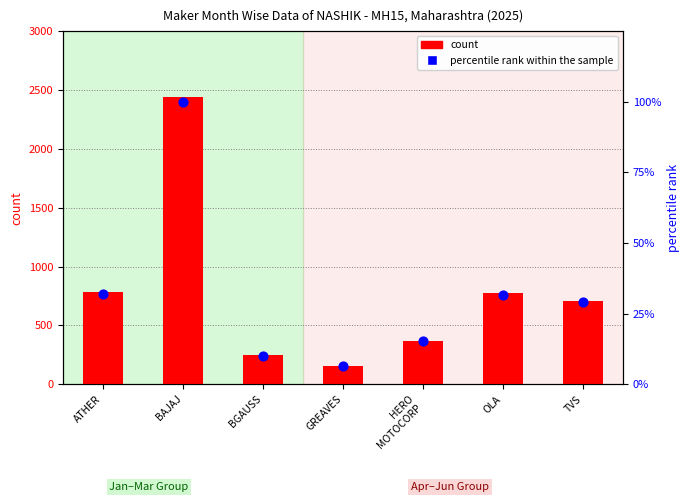

At how many categories does at least one series exceed 781?

2